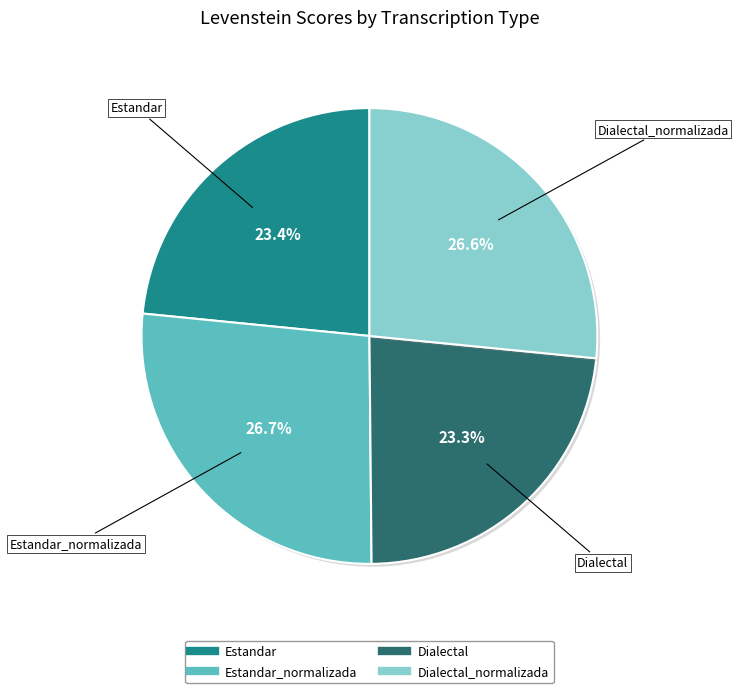

How many slices are in this pie chart?

4